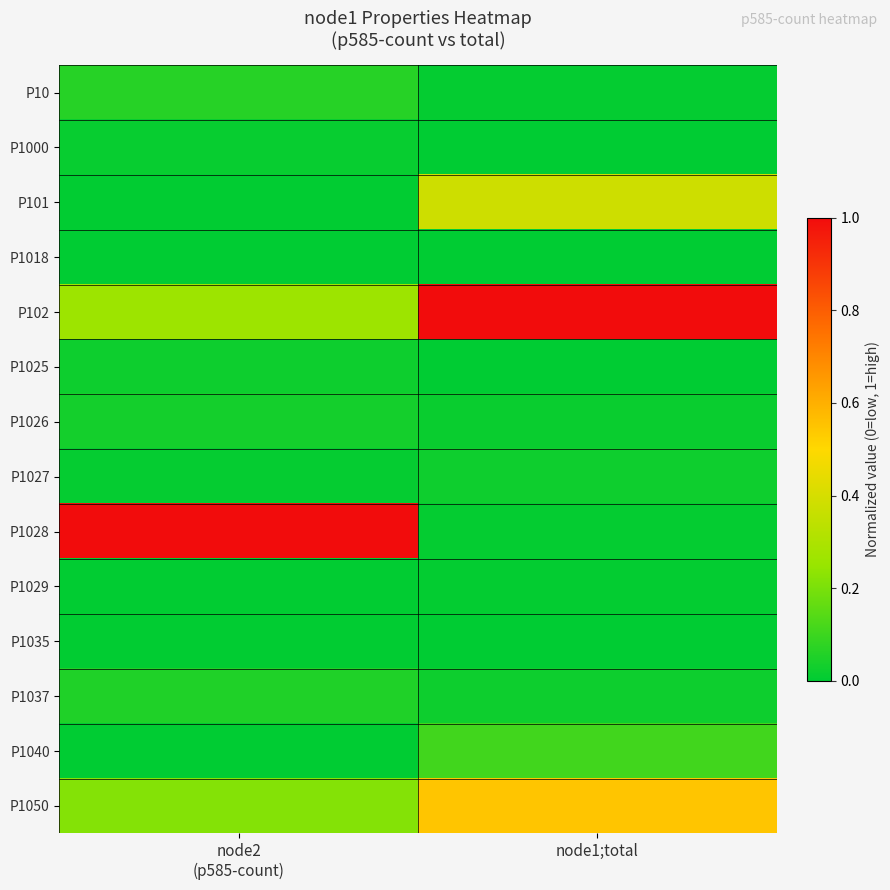

Which series has the largest total across all categories?

P102